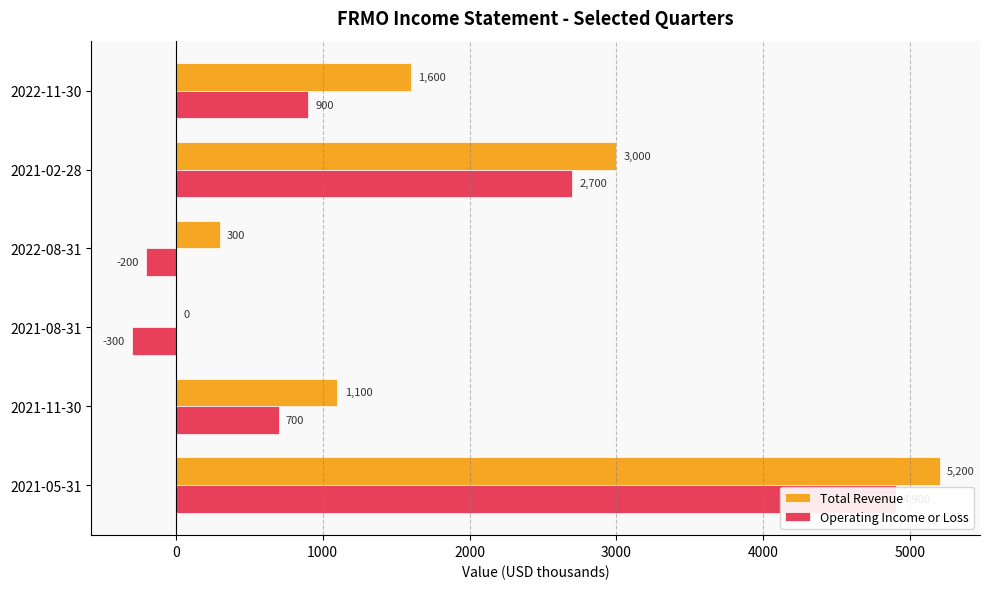

How many values in the Total Revenue series are below 1600?

3